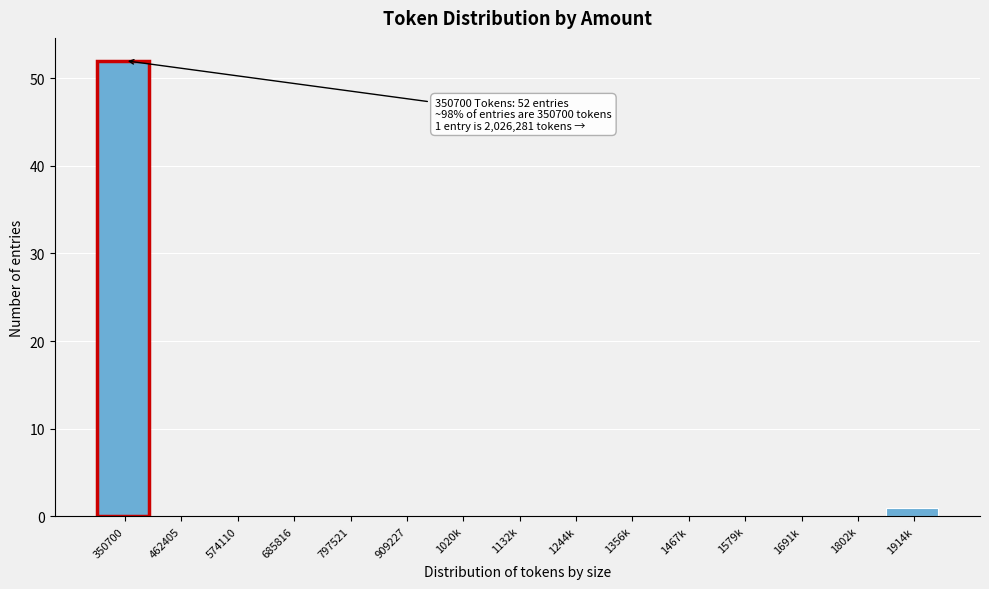

Reading right to left, what are all the values shown in this chart?

1914k=1	1802k=0	1691k=0	1579k=0	1467k=0	1356k=0	1244k=0	1132k=0	1020k=0	909227=0	797521=0	685816=0	574110=0	462405=0	350700=52